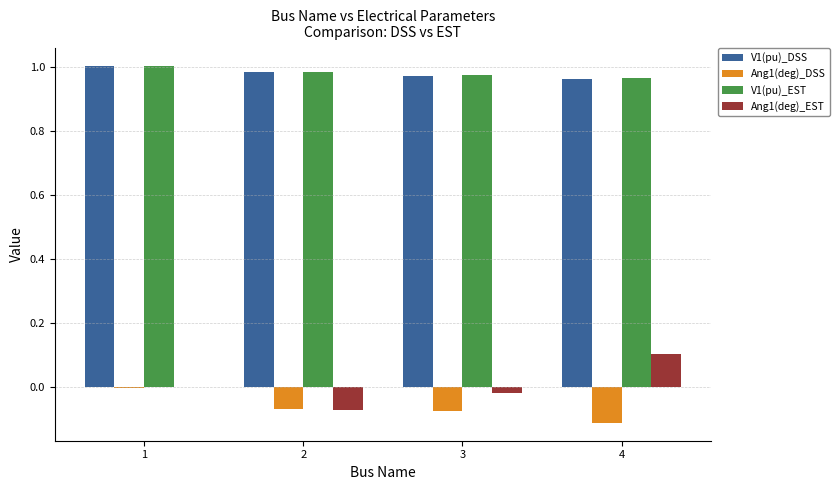

Which series has the largest range (max minus min)?

Ang1(deg)_EST